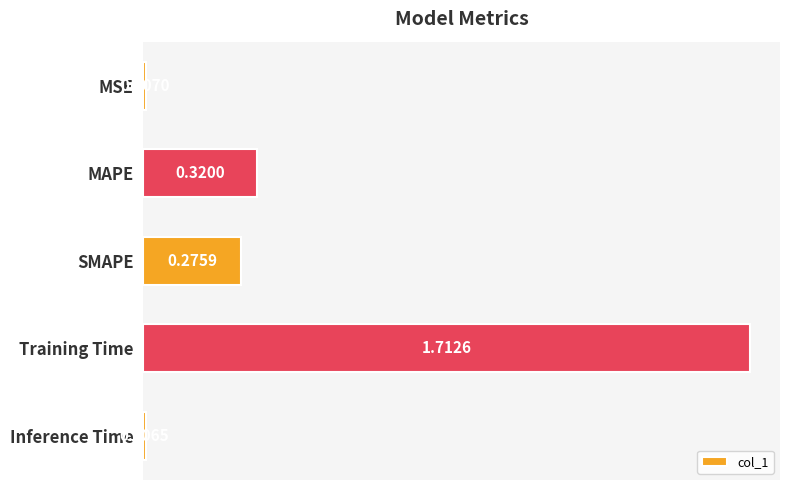

Between MAPE and SMAPE, which is larger?

MAPE